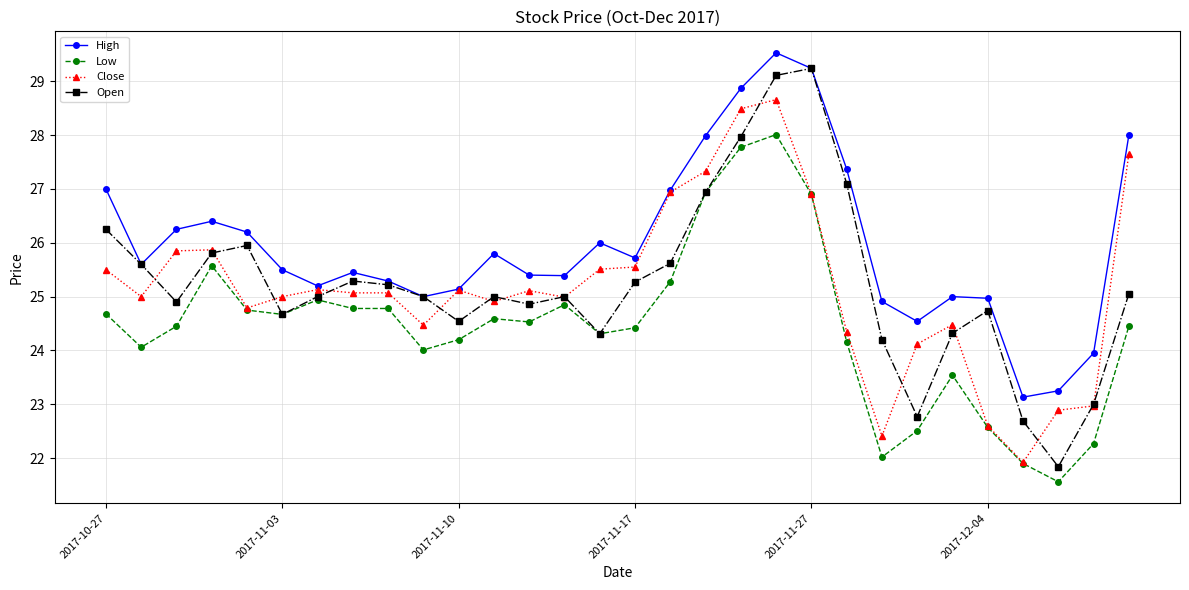

What is the value of the High point at the 18th from the left?

28.0